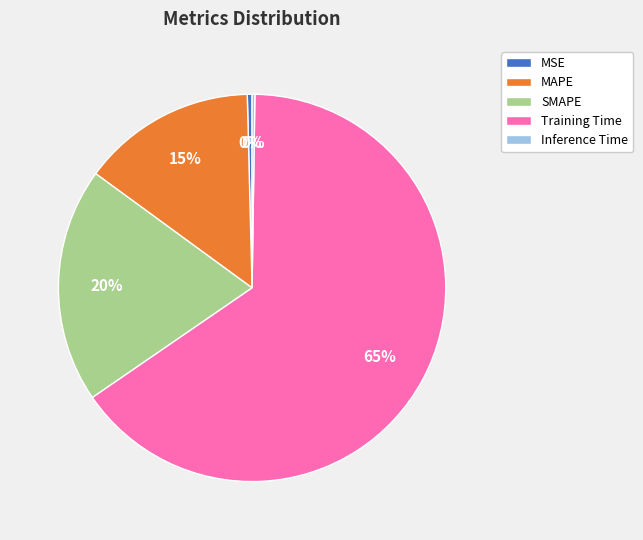

Which category has the biggest portion of the pie?

Training Time